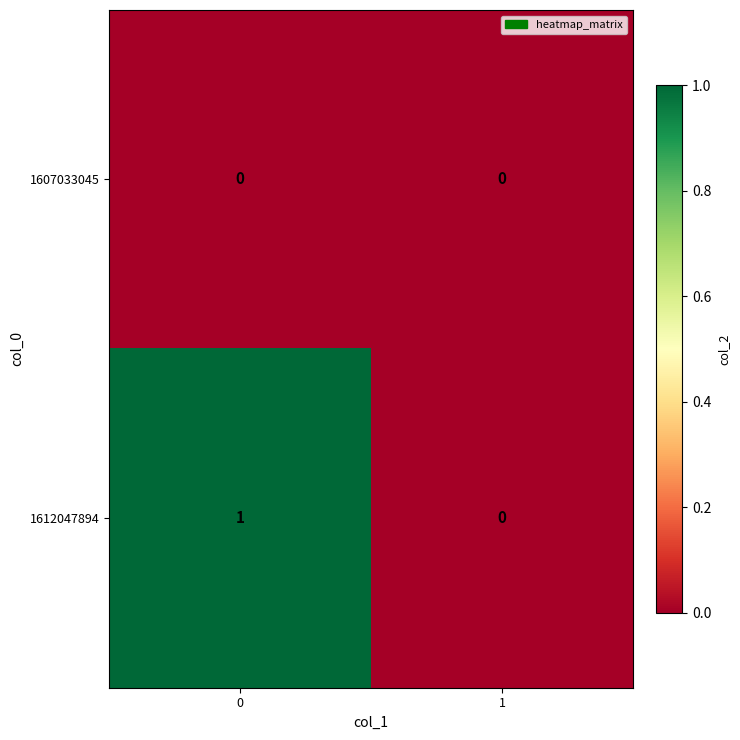

Between 0 and 1, which series saw the biggest shift?

1612047894